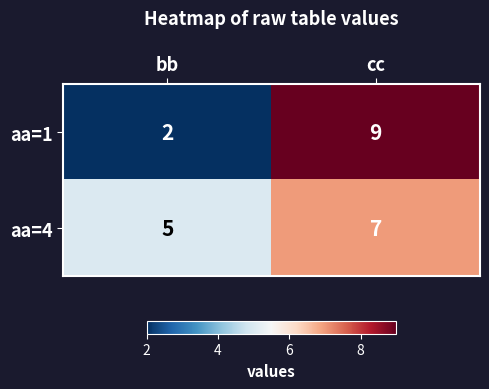

Which series has the largest total across all categories?

aa=4